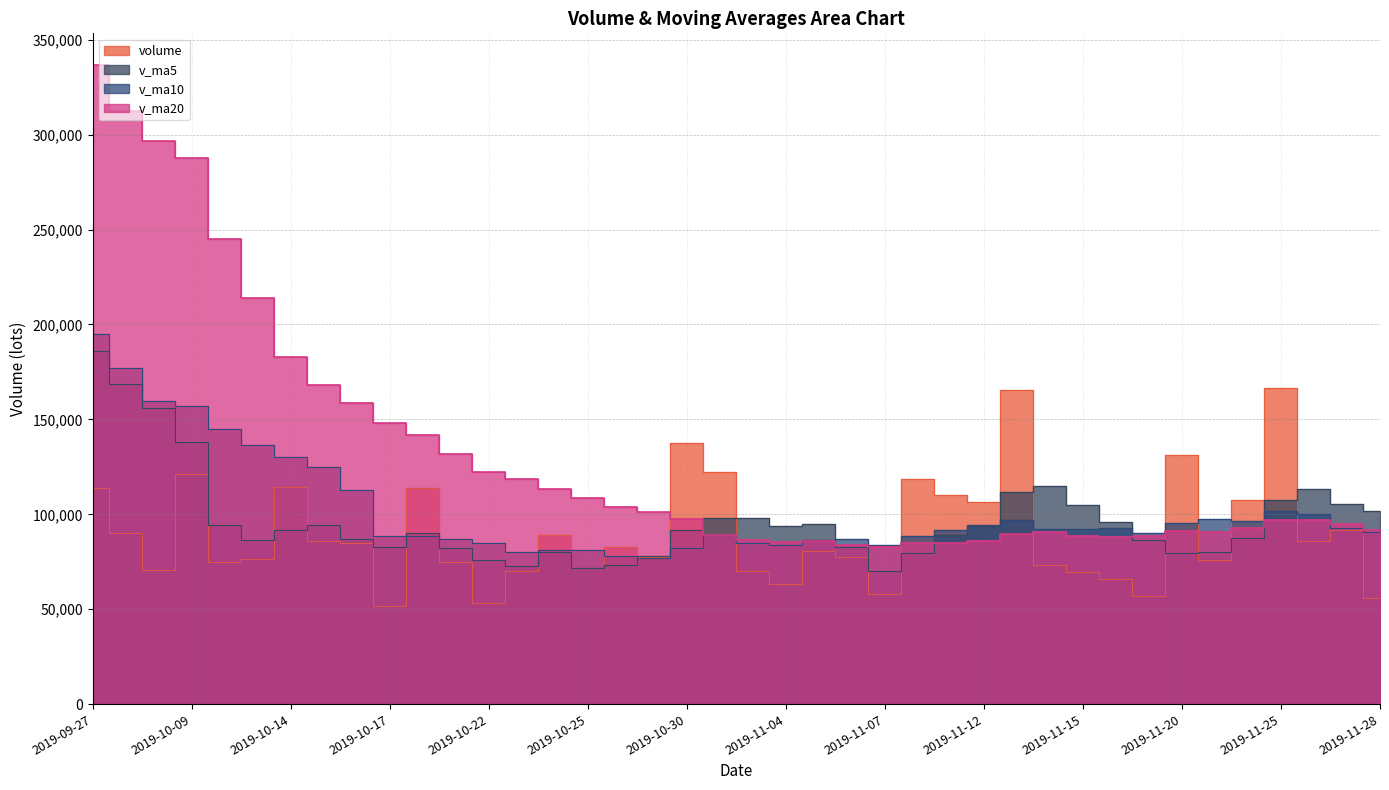

What is the difference between the highest and lowest values at 2019-10-21?

57063.0